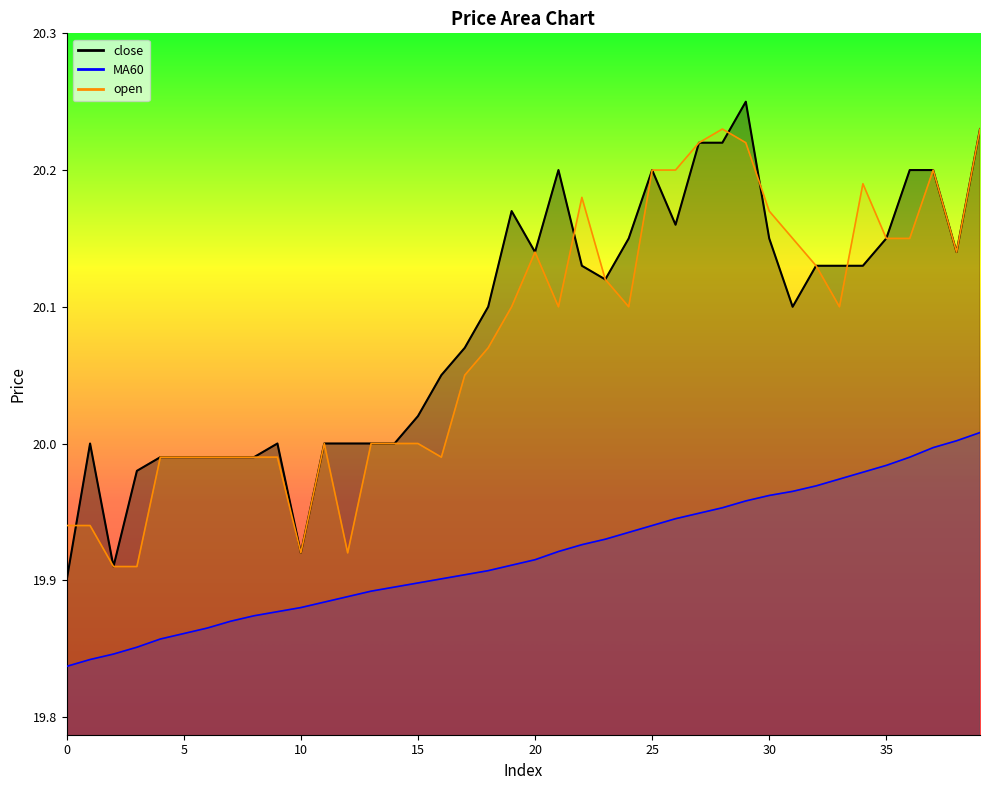

What is the spread (max minus min) of values at 30?

0.2